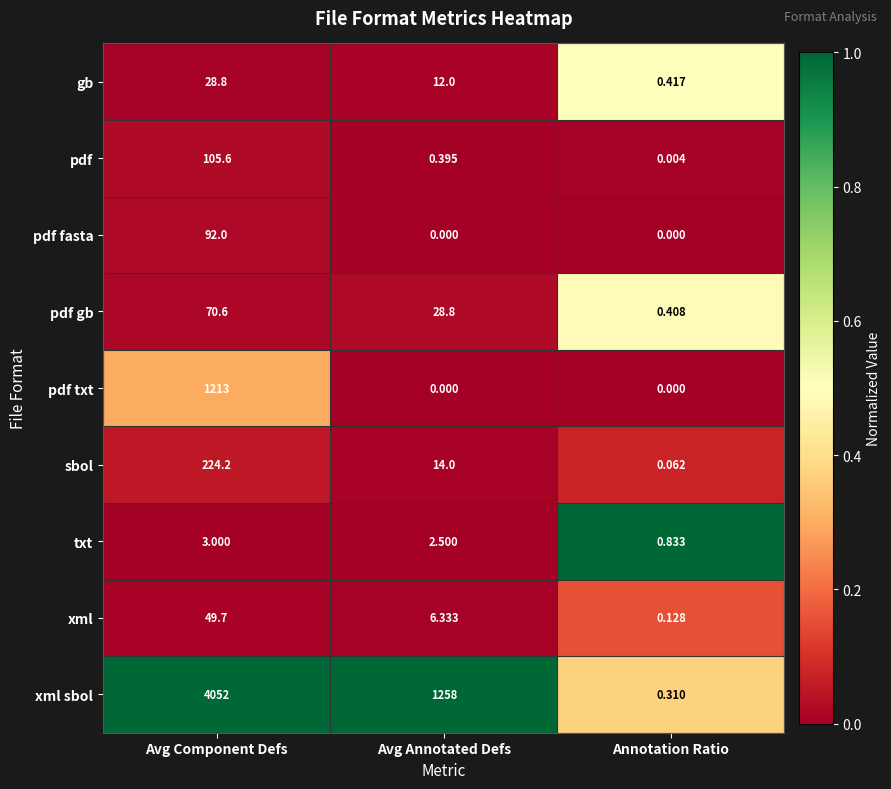

At which label is gb closest to 14?

Avg Annotated Defs